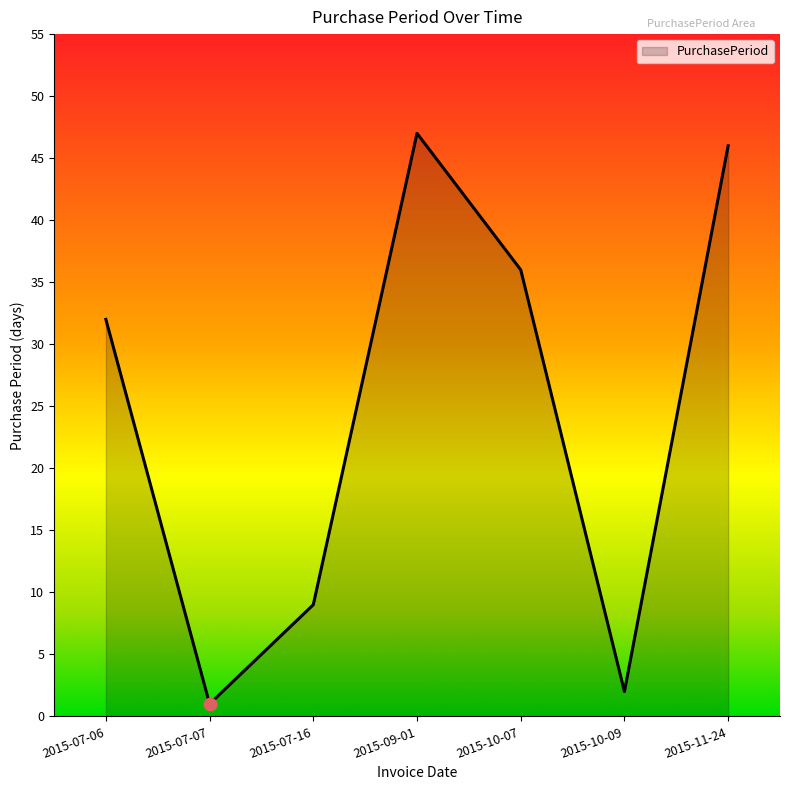

Between 2015-10-09 and 2015-09-01, which is larger?

2015-09-01